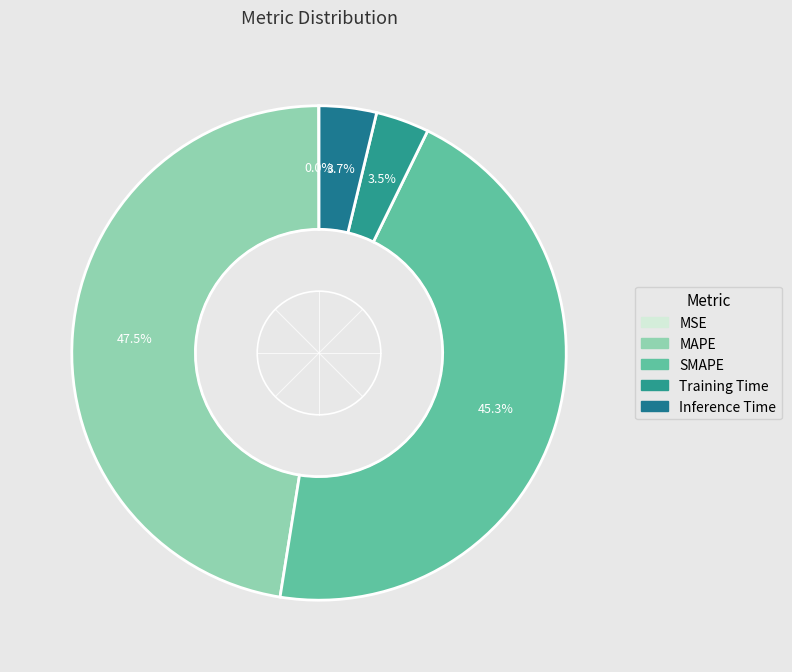

Is there a majority slice in this chart?

No